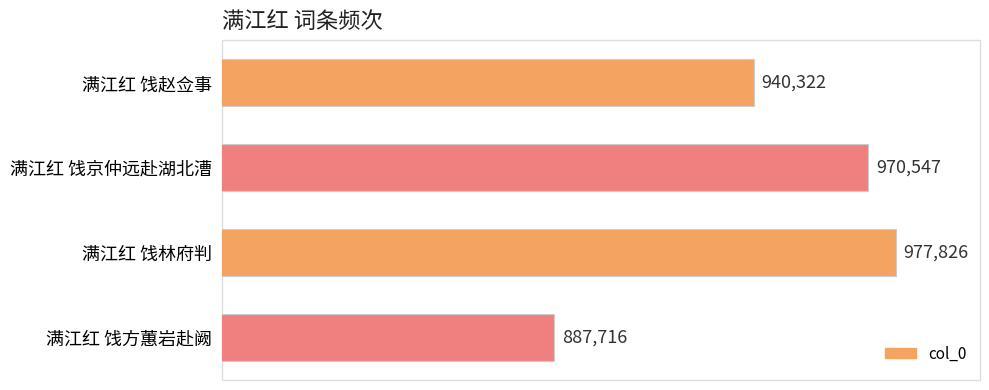

What is the average value?

944103